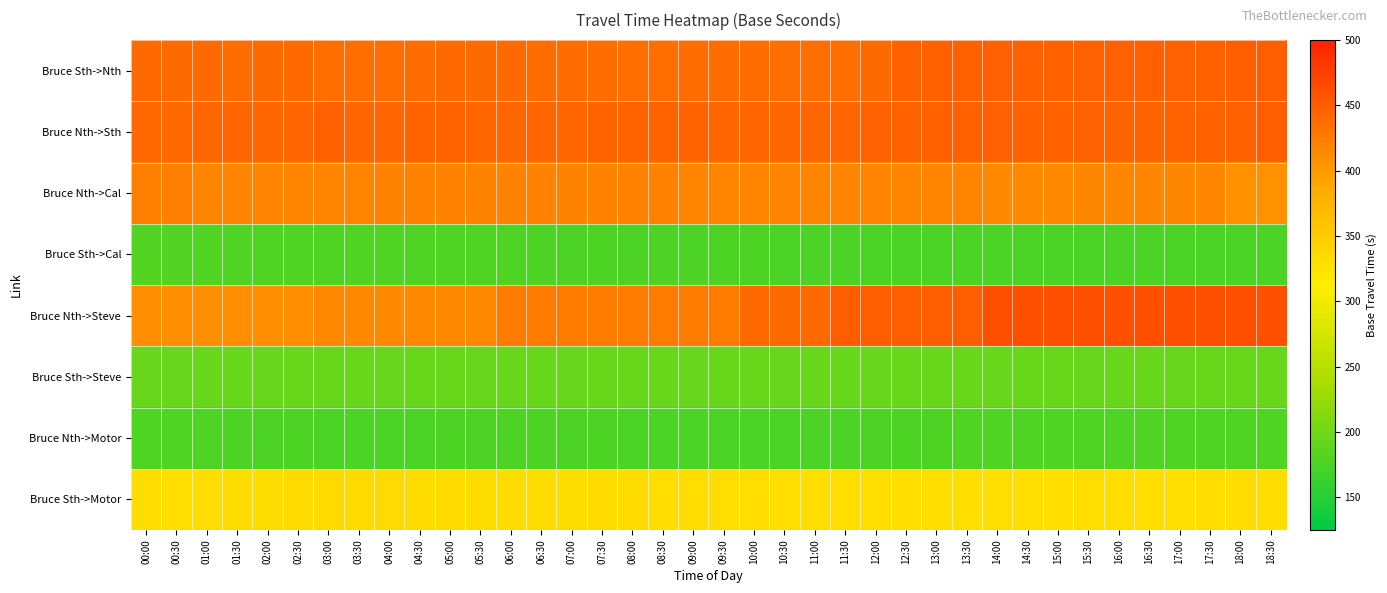

Reading right to left, what are all the values shown in this chart?

Bruce Sth->Nth: 18:30=449	18:00=449	17:30=448	17:00=448	16:30=448	16:00=448	15:30=446	15:00=446	14:30=446	14:00=446	13:30=446	13:00=446	12:30=446	12:00=439	11:30=437	11:00=437	10:30=437	10:00=438	09:30=438	09:00=438	08:30=437	08:00=437	07:30=438	07:00=438	06:30=438	06:00=439	05:30=439	05:00=439	04:30=438	04:00=436	03:30=437	03:00=437	02:30=439	02:00=439	01:30=438	01:00=439	00:30=439	00:00=439
Bruce Nth->Sth: 18:30=449	18:00=447	17:30=446	17:00=445	16:30=445	16:00=445	15:30=446	15:00=446	14:30=446	14:00=446	13:30=446	13:00=446	12:30=446	12:00=446	11:30=444	11:00=444	10:30=444	10:00=444	09:30=444	09:00=445	08:30=445	08:00=445	07:30=445	07:00=444	06:30=444	06:00=443	05:30=444	05:00=445	04:30=445	04:00=444	03:30=444	03:00=446	02:30=444	02:00=444	01:30=443	01:00=443	00:30=440	00:00=441
Bruce Nth->Cal: 18:30=409	18:00=409	17:30=416	17:00=416	16:30=416	16:00=416	15:30=416	15:00=414	14:30=414	14:00=414	13:30=417	13:00=417	12:30=417	12:00=417	11:30=417	11:00=417	10:30=417	10:00=417	09:30=417	09:00=417	08:30=419	08:00=419	07:30=419	07:00=419	06:30=419	06:00=419	05:30=419	05:00=419	04:30=419	04:00=419	03:30=417	03:00=417	02:30=417	02:00=417	01:30=417	01:00=417	00:30=421	00:00=422
Bruce Sth->Cal: 18:30=175	18:00=175	17:30=176	17:00=176	16:30=176	16:00=176	15:30=176	15:00=176	14:30=176	14:00=176	13:30=176	13:00=176	12:30=176	12:00=176	11:30=176	11:00=176	10:30=176	10:00=177	09:30=177	09:00=177	08:30=177	08:00=177	07:30=177	07:00=177	06:30=177	06:00=178	05:30=178	05:00=178	04:30=178	04:00=178	03:30=178	03:00=178	02:30=178	02:00=178	01:30=179	01:00=180	00:30=182	00:00=182
Bruce Nth->Steve: 18:30=461	18:00=461	17:30=461	17:00=461	16:30=461	16:00=461	15:30=461	15:00=461	14:30=461	14:00=461	13:30=449	13:00=449	12:30=449	12:00=449	11:30=449	11:00=439	10:30=439	10:00=439	09:30=424	09:00=424	08:30=424	08:00=424	07:30=424	07:00=424	06:30=424	06:00=424	05:30=414	05:00=414	04:30=414	04:00=414	03:30=414	03:00=414	02:30=410	02:00=410	01:30=410	01:00=410	00:30=410	00:00=410
Bruce Sth->Steve: 18:30=194	18:00=195	17:30=195	17:00=195	16:30=195	16:00=195	15:30=195	15:00=195	14:30=195	14:00=195	13:30=195	13:00=195	12:30=195	12:00=195	11:30=195	11:00=195	10:30=195	10:00=195	09:30=195	09:00=195	08:30=195	08:00=195	07:30=195	07:00=195	06:30=195	06:00=195	05:30=195	05:00=195	04:30=195	04:00=195	03:30=195	03:00=195	02:30=195	02:00=195	01:30=195	01:00=195	00:30=195	00:00=195
Bruce Nth->Motor: 18:30=178	18:00=178	17:30=178	17:00=178	16:30=178	16:00=178	15:30=178	15:00=178	14:30=178	14:00=178	13:30=178	13:00=177	12:30=177	12:00=177	11:30=176	11:00=176	10:30=176	10:00=176	09:30=176	09:00=175	08:30=175	08:00=175	07:30=177	07:00=177	06:30=177	06:00=177	05:30=177	05:00=177	04:30=176	04:00=176	03:30=176	03:00=176	02:30=177	02:00=177	01:30=177	01:00=179	00:30=179	00:00=179
Bruce Sth->Motor: 18:30=331	18:00=331	17:30=331	17:00=330	16:30=330	16:00=330	15:30=331	15:00=330	14:30=330	14:00=330	13:30=330	13:00=330	12:30=330	12:00=330	11:30=330	11:00=330	10:30=330	10:00=331	09:30=331	09:00=331	08:30=331	08:00=332	07:30=332	07:00=332	06:30=332	06:00=332	05:30=332	05:00=332	04:30=333	04:00=334	03:30=334	03:00=334	02:30=334	02:00=333	01:30=333	01:00=331	00:30=330	00:00=331